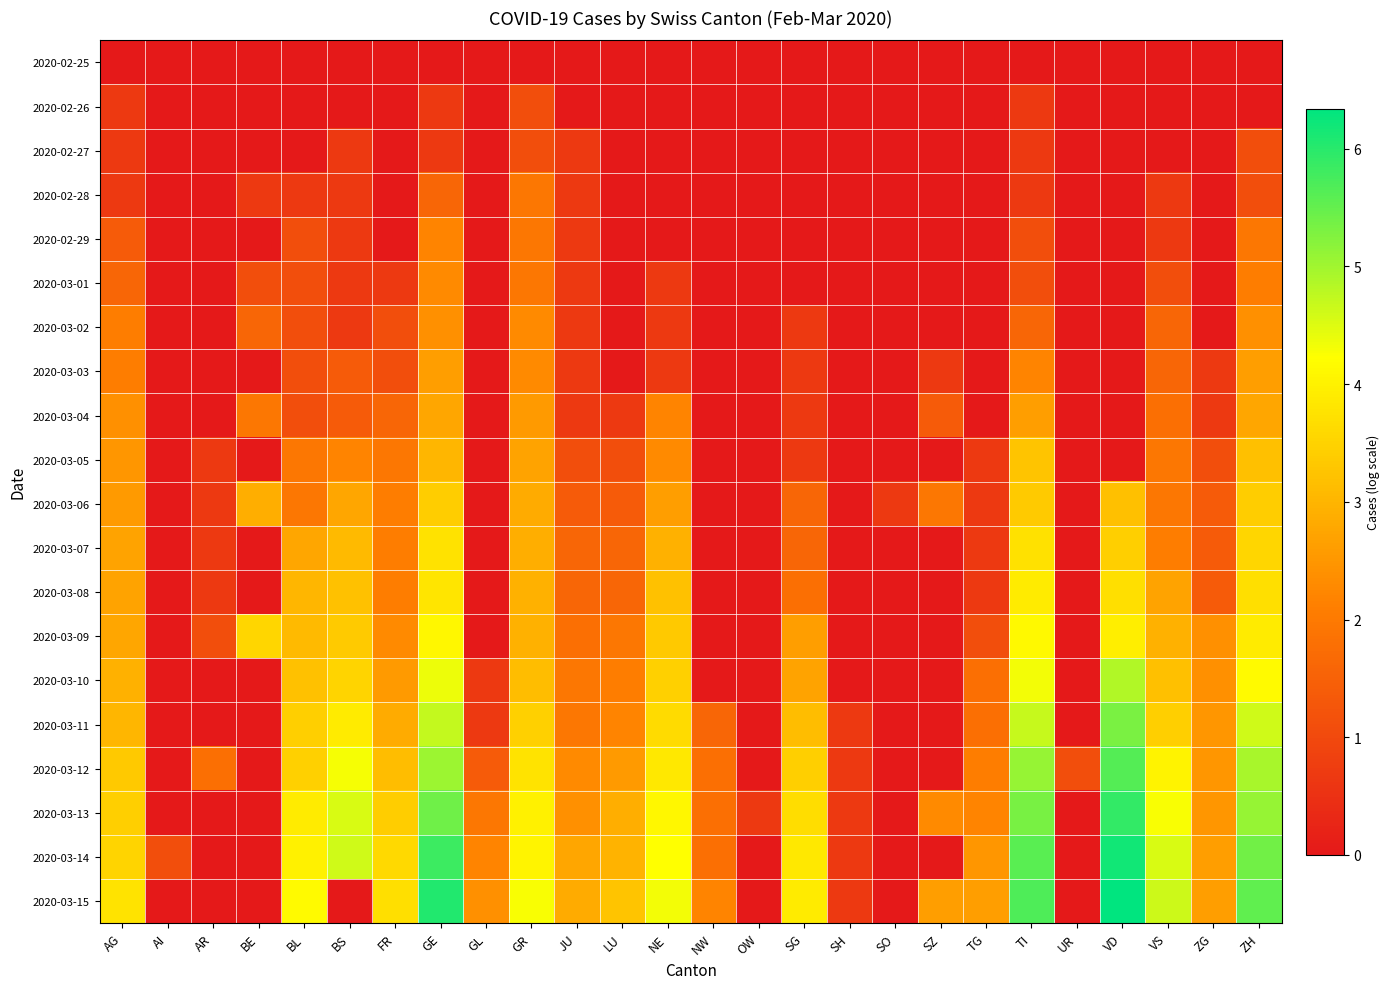

What is the total value across all series at VD?

48.5